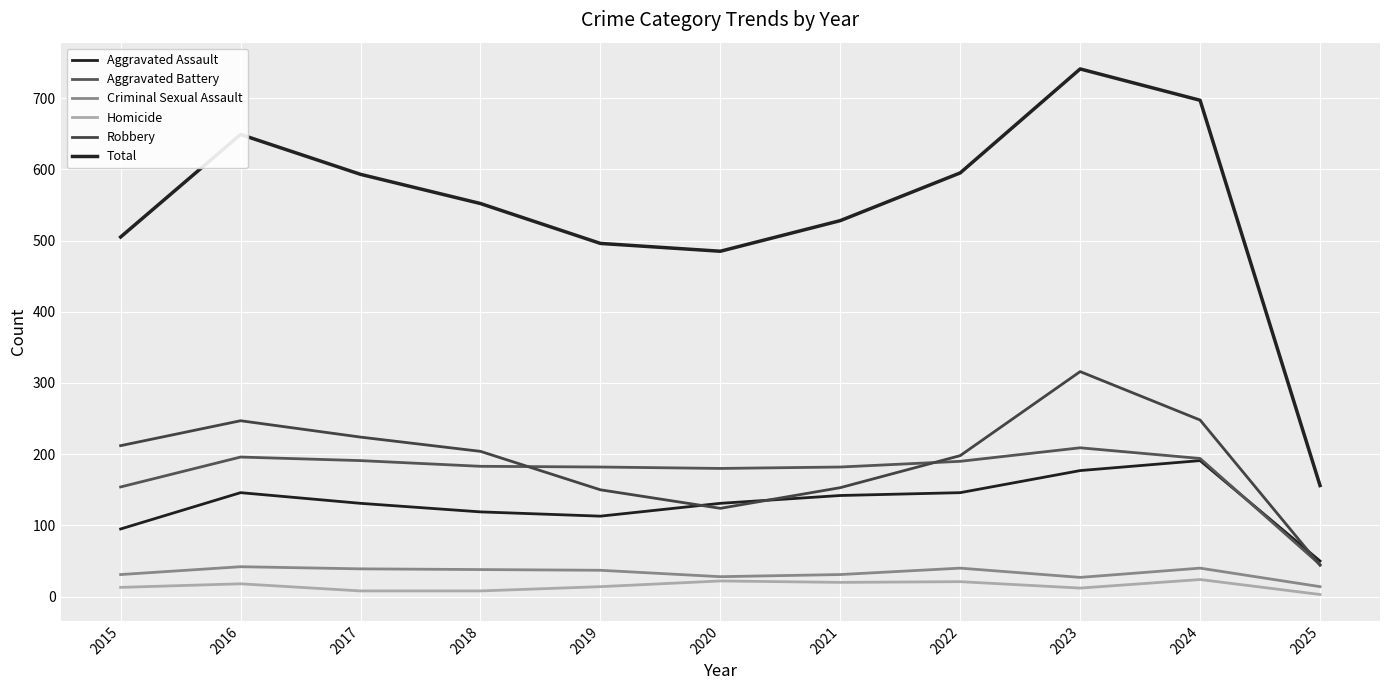

At which category is the sum across all series the highest?

2023